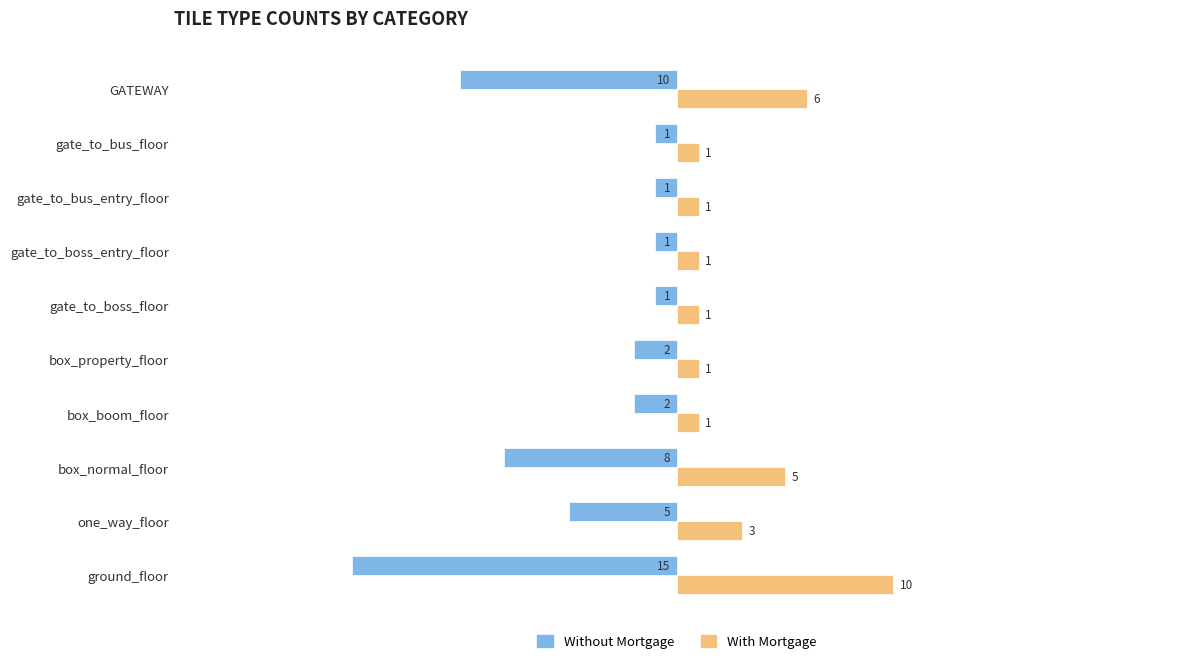

Between ground_floor and box_property_floor, which series saw the biggest shift?

Without Mortgage